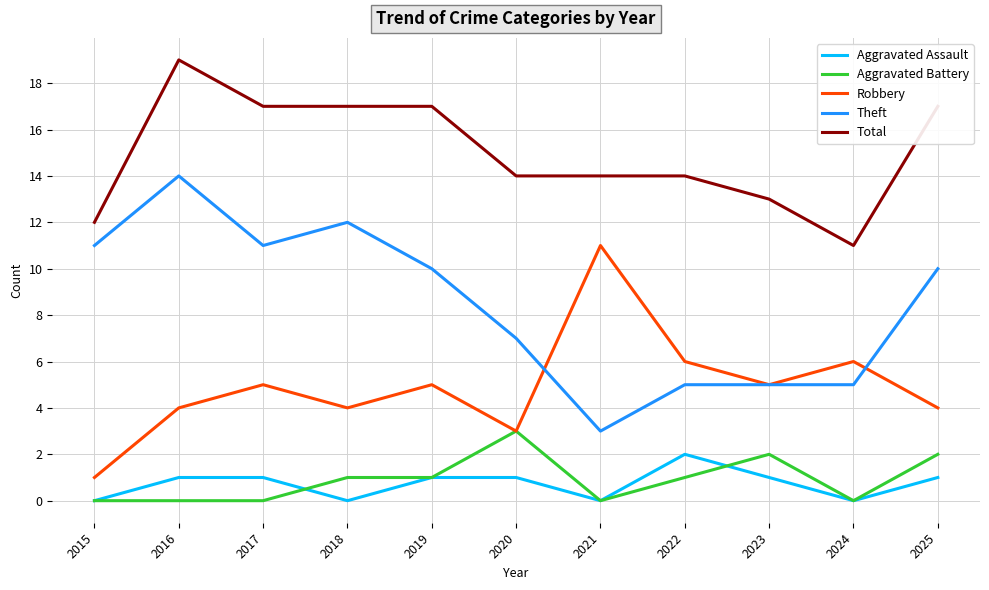

What is the sum of all Total values?

165